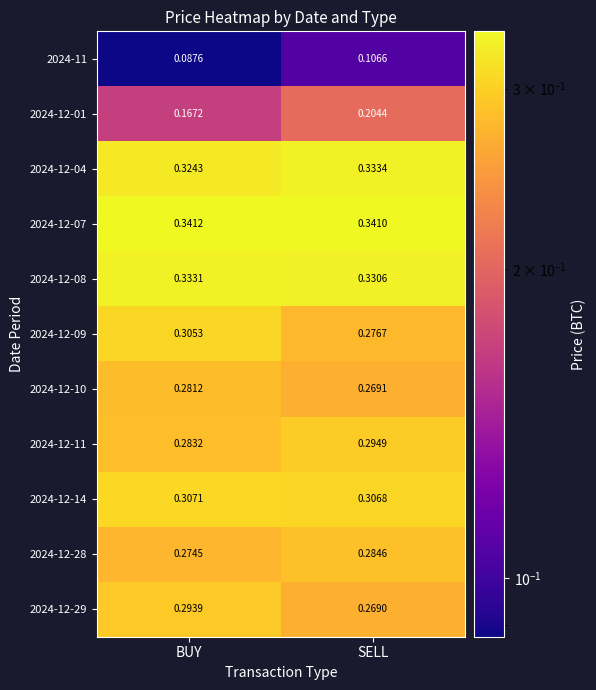

Which category has the highest value across all series?

BUY